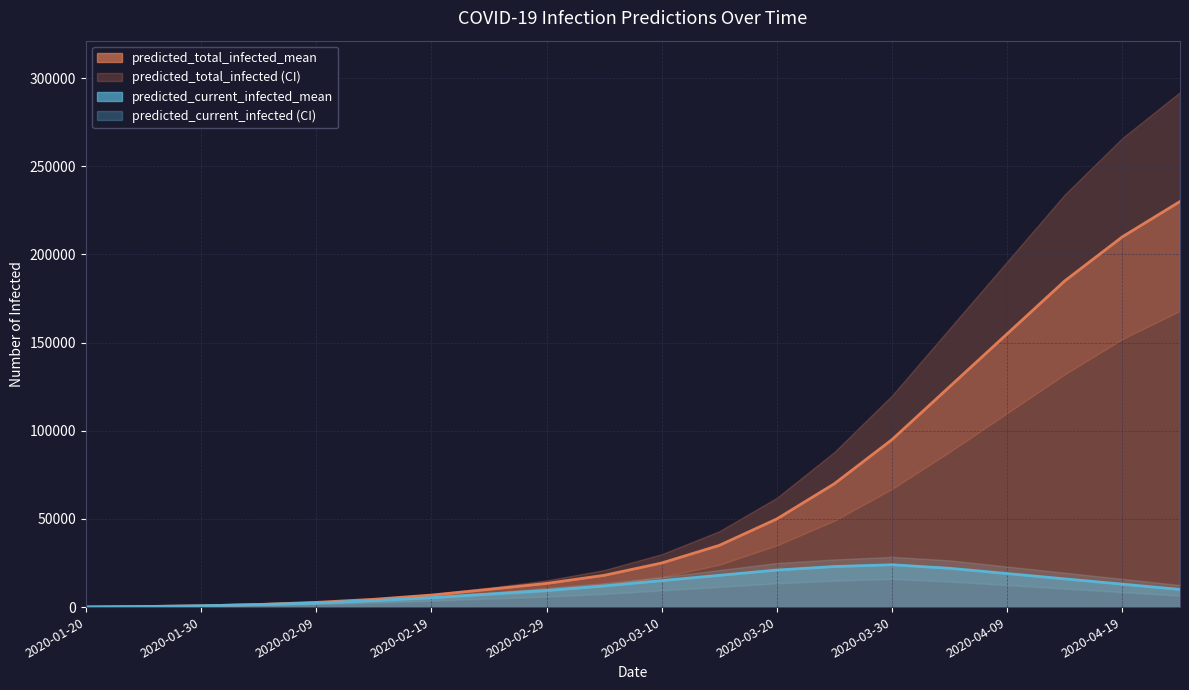

How many data points in predicted_total_infected_lower are above 17000?

9